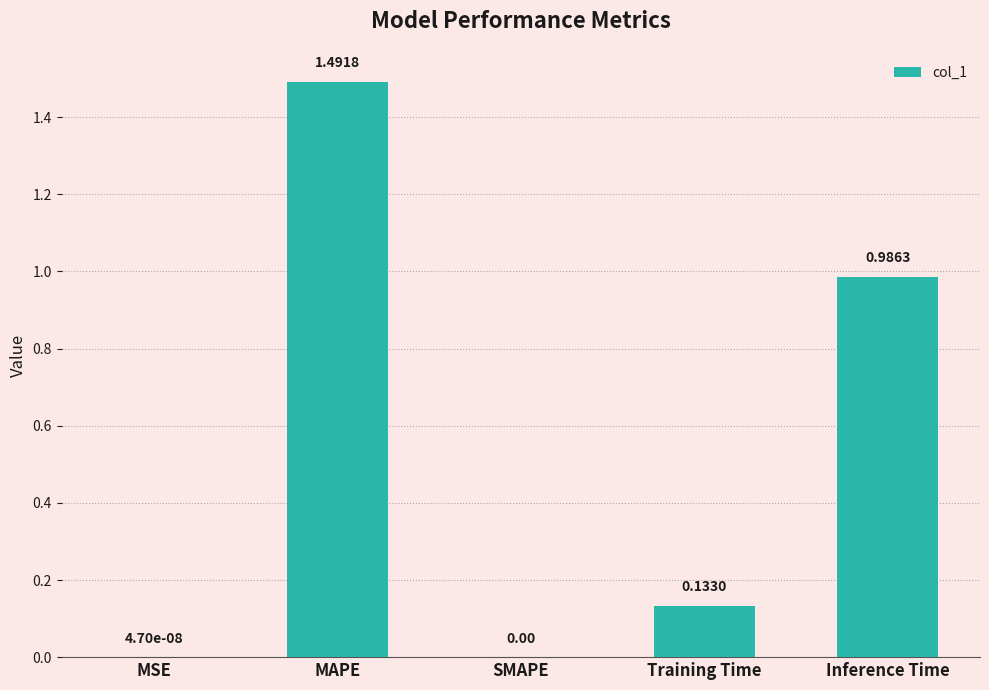

How many data points does each series have?

5